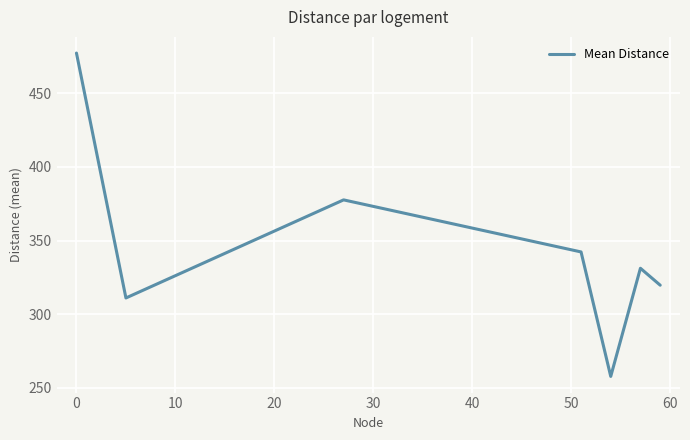

What is the smallest value displayed?

257.8